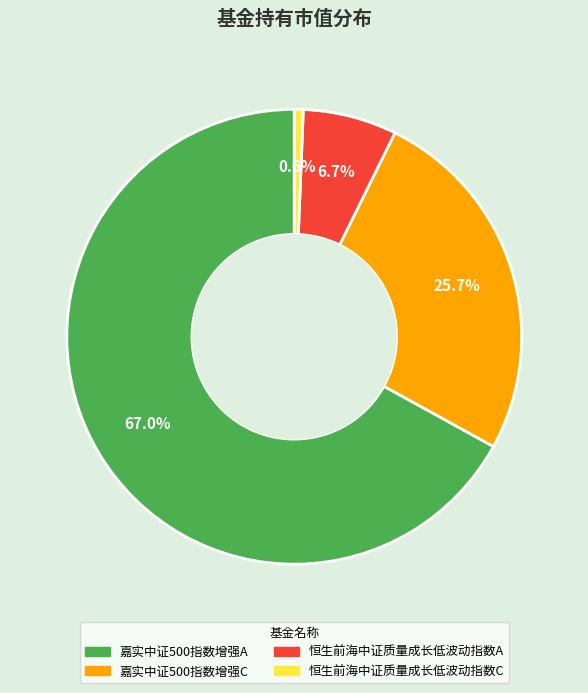

Which category accounts for the majority?

嘉实中证500指数增强A